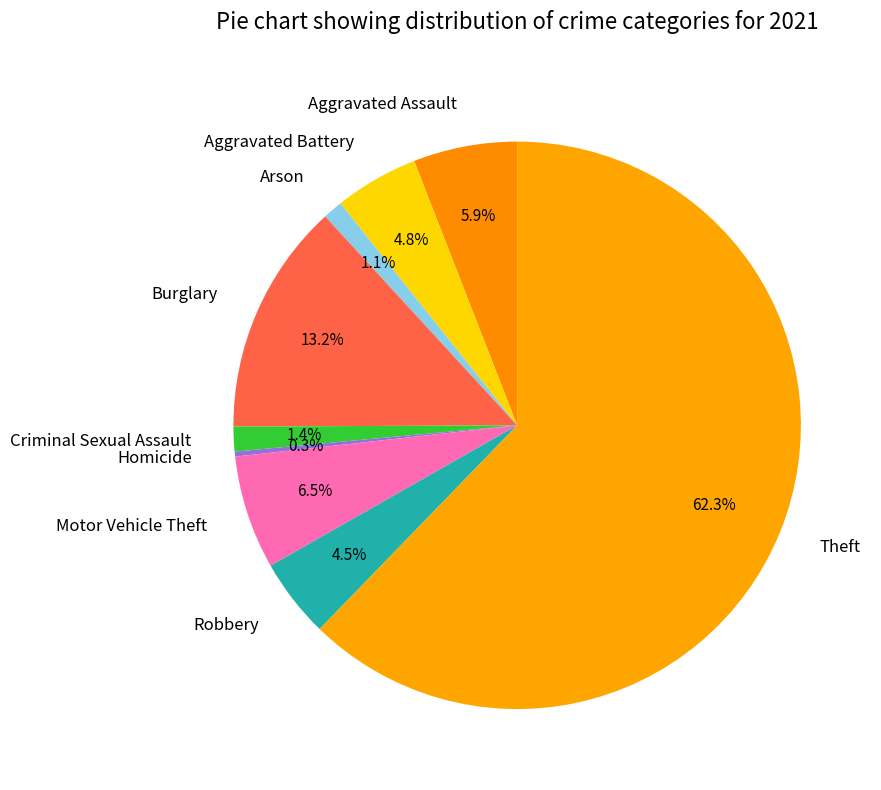

Which category has the smallest portion of the pie?

Homicide